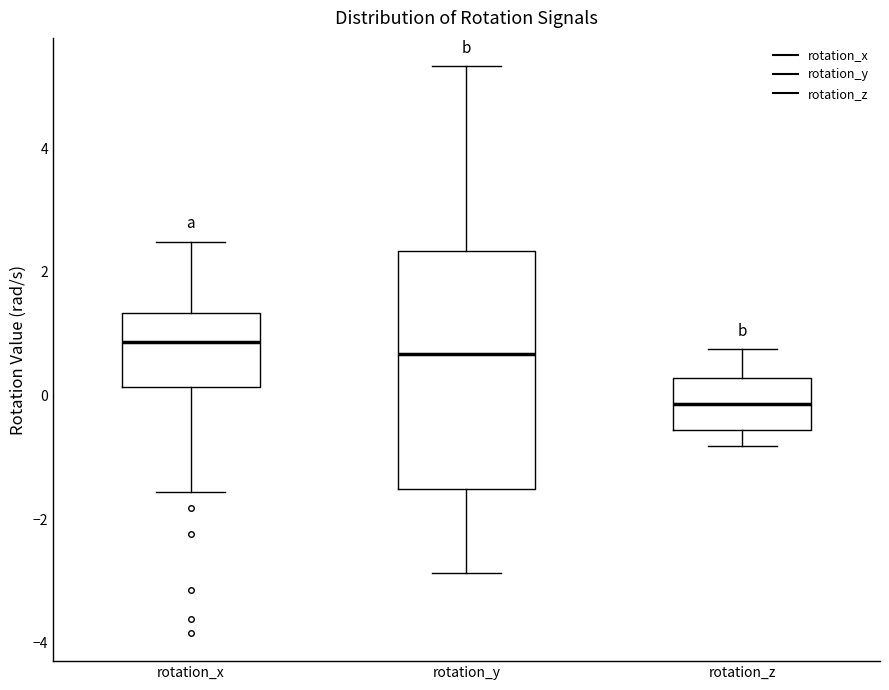

Reading left to right, transcribe this box plot: for each box, give where its median line is, the range the box spans, and where its two whiskers end, as read against the y-axis. The values are not printed on the chart, so give them approximately, as read against the axis.

rotation_x: median 0.8, box 0.2 to 1.4, whiskers -1.6 to 2.4
rotation_y: median 0.6, box -1.6 to 2.4, whiskers -2.8 to 5.4
rotation_z: median -0.2, box -0.6 to 0.2, whiskers -0.8 to 0.8